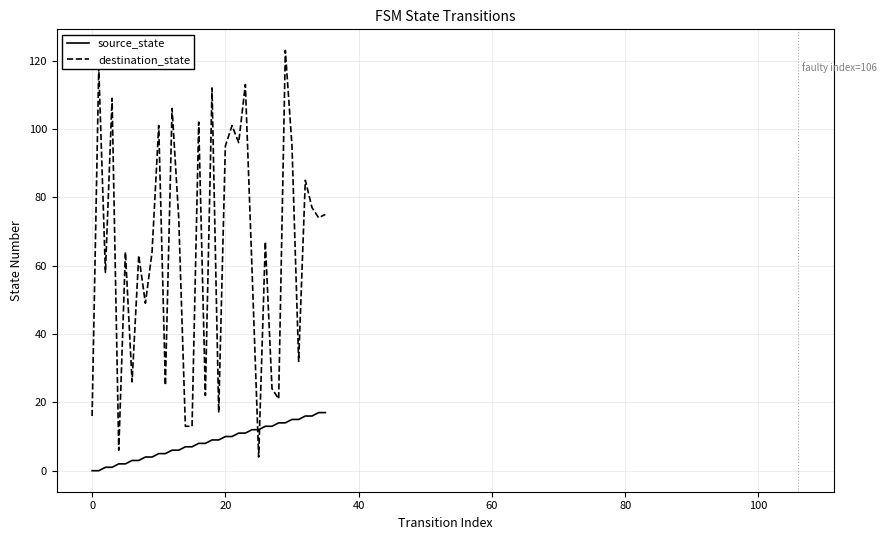

How many distinct data groups are displayed?

2